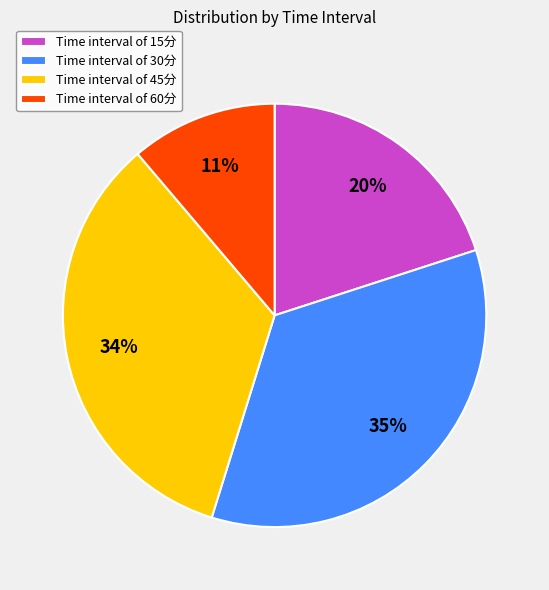

Does Time interval of 30分 represent more than half of the total?

No